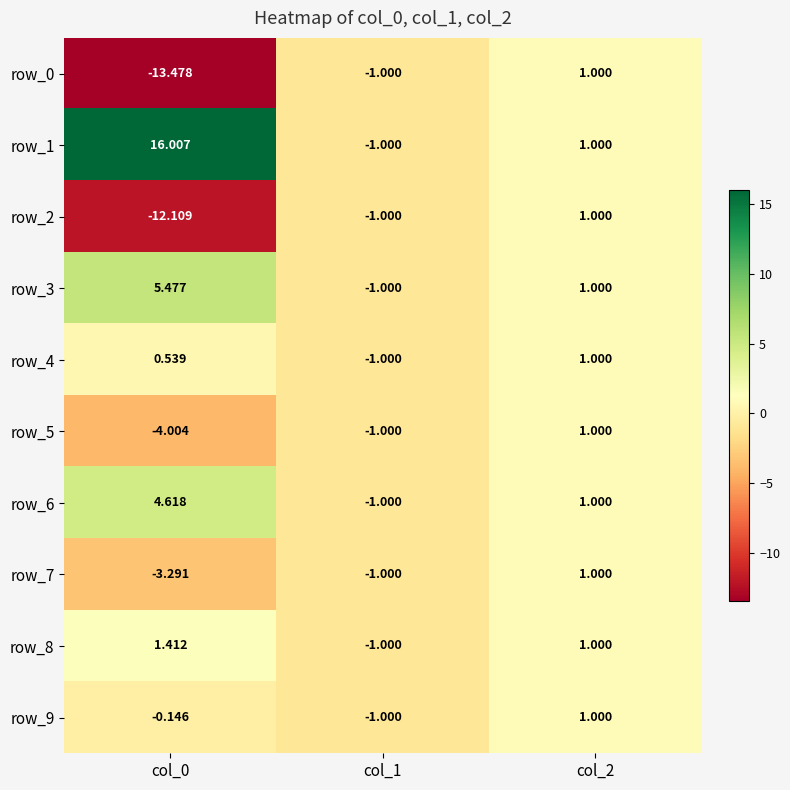

Is the value of row_6 at col_1 greater than the value of row_3 at col_2?

No